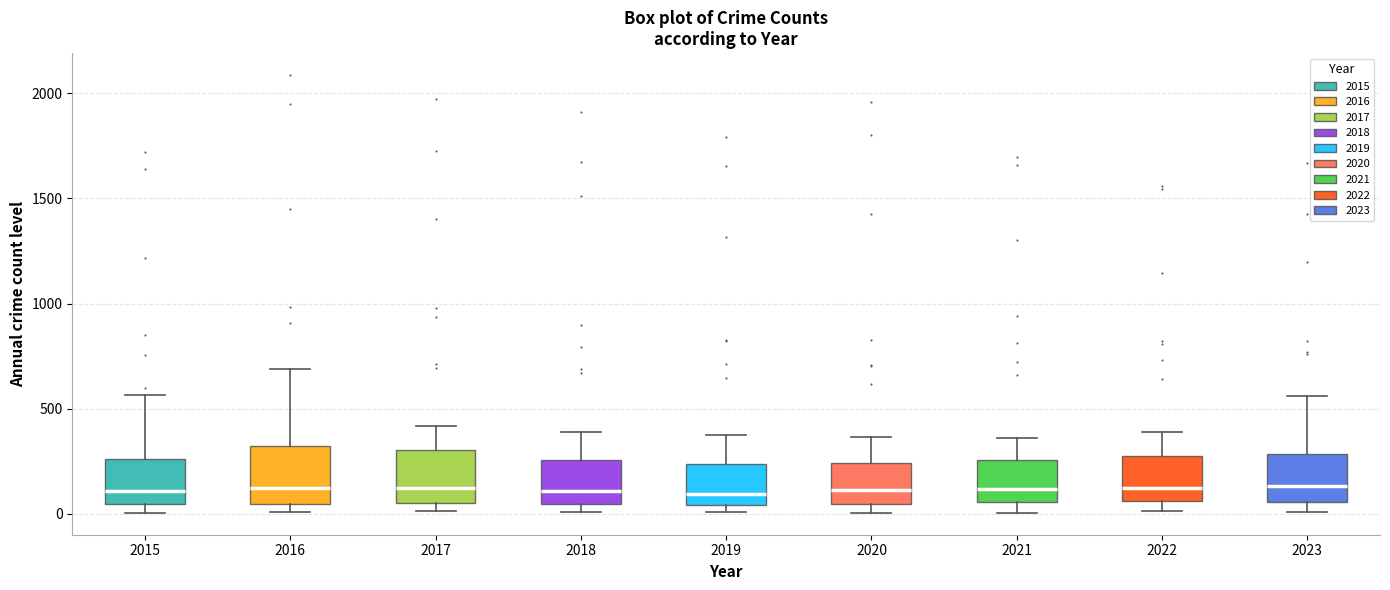

Reading left to right, read every box against the y-axis: the position of its median line, the range the box covers, and the ends of its whiskers. The values are not printed on the chart, so give them approximately, as read against the axis.

2015: median 100, box 50 to 250, whiskers 0 to 550
2016: median 150, box 50 to 300, whiskers 0 to 700
2017: median 100, box 50 to 300, whiskers 0 to 400
2018: median 100, box 50 to 250, whiskers 0 to 400
2019: median 100, box 50 to 250, whiskers 0 to 400
2020: median 100, box 50 to 250, whiskers 0 to 350
2021: median 100, box 50 to 250, whiskers 0 to 350
2022: median 100, box 50 to 250, whiskers 0 to 400
2023: median 150, box 50 to 300, whiskers 0 to 550